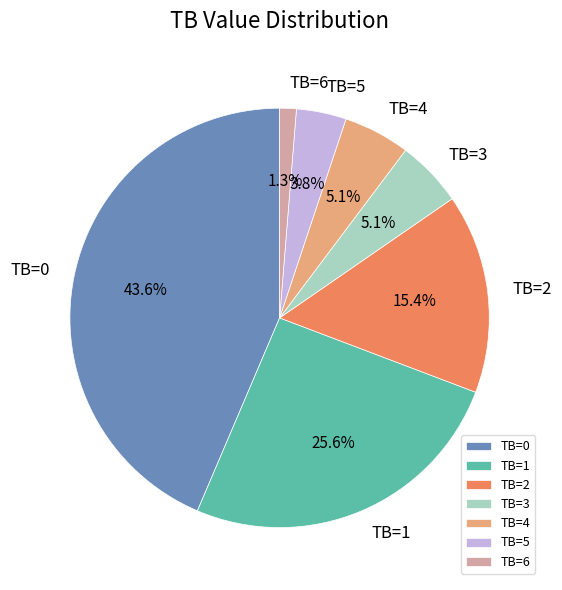

Between TB=0 and TB=6, which is larger?

TB=0